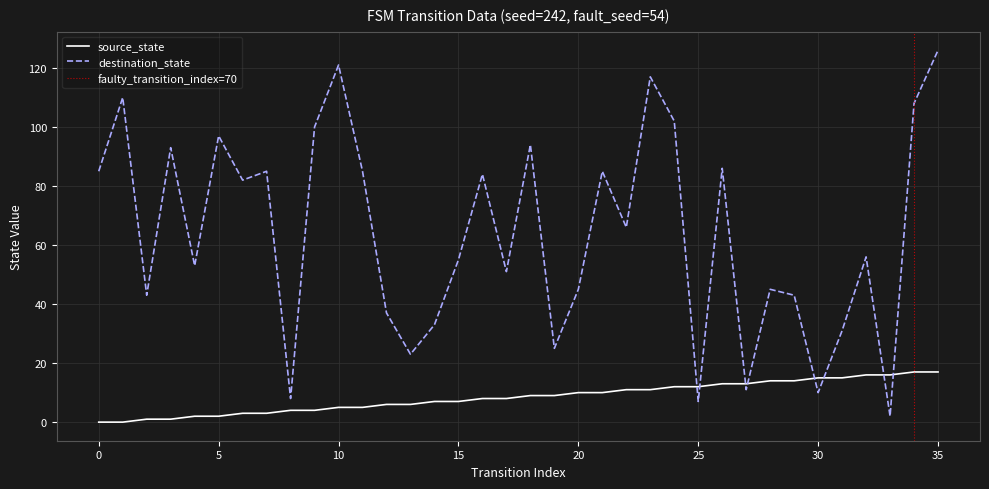

At which label is source_state closest to 8?

16